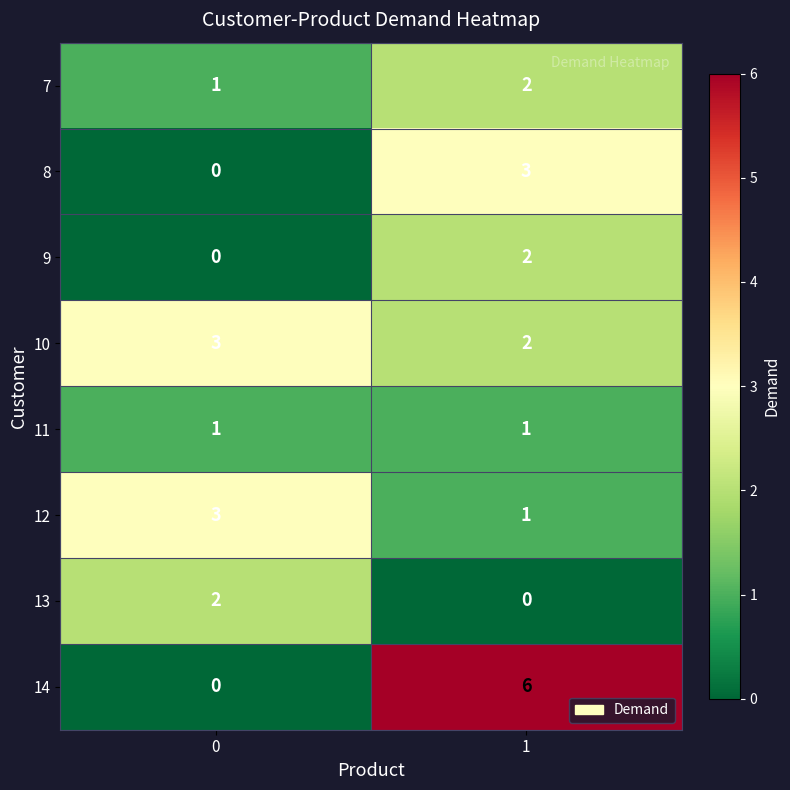

List the labels in order of 12 value, smallest first.

1, 0